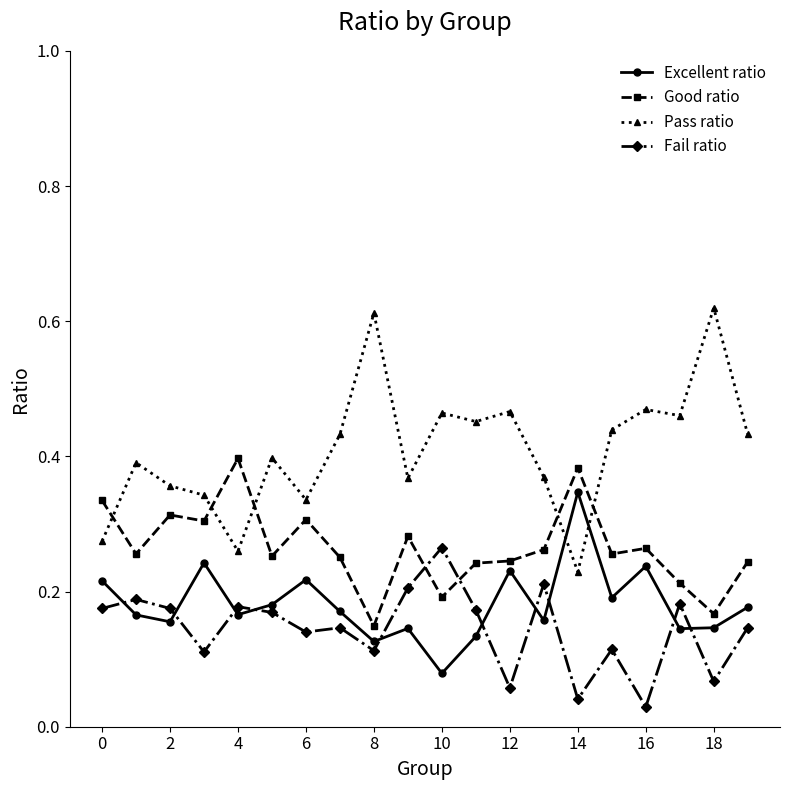

At how many categories does at least one series exceed 0?

20